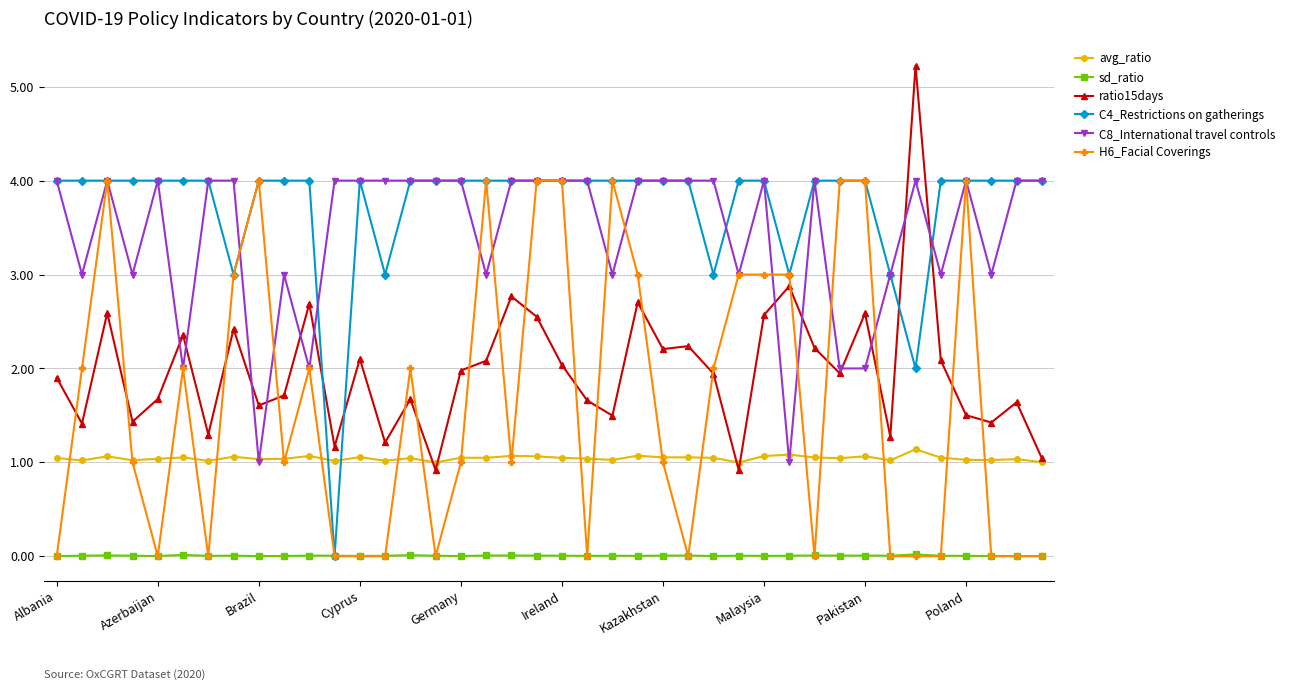

Does the chart have visible grid lines?

Yes